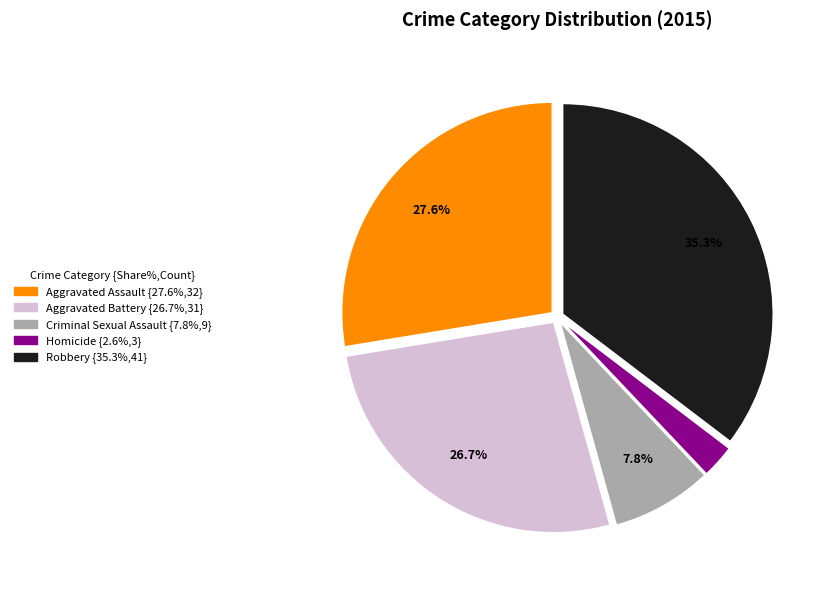

What percentage is NOT represented by Aggravated Assault?

72.4%